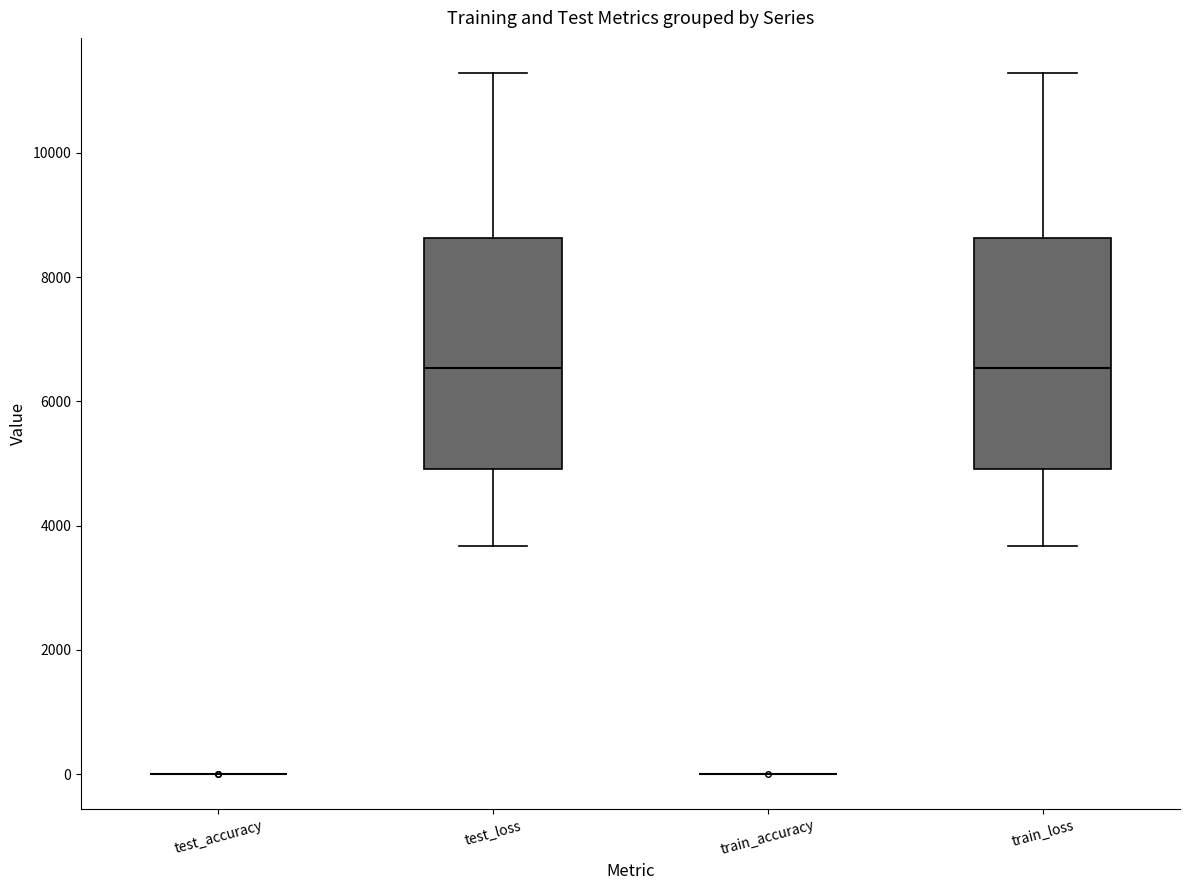

Reading left to right, transcribe this box plot: for each box, give where its median line is, the range the box spans, and where its two whiskers end, as read against the y-axis. The values are not printed on the chart, so give them approximately, as read against the axis.

test_accuracy: box collapsed to a line at 0, whiskers 0 to 0
test_loss: median 6600, box 5000 to 8600, whiskers 3600 to 11200
train_accuracy: box collapsed to a line at 0, whiskers 0 to 0
train_loss: median 6600, box 5000 to 8600, whiskers 3600 to 11200